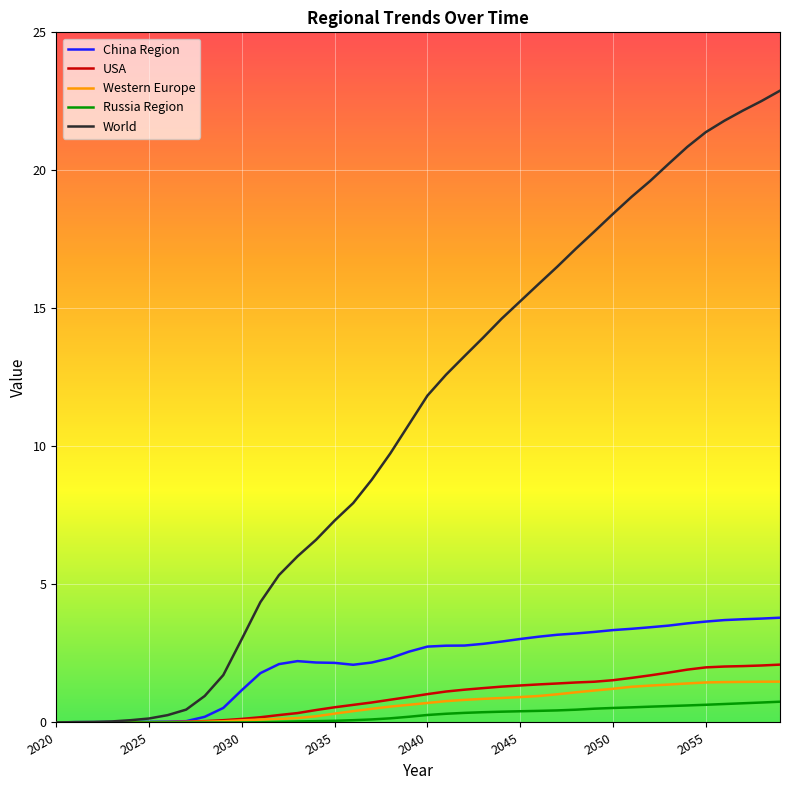

What are all the series names shown in the legend?

China Region, USA, Western Europe, Russia Region, World